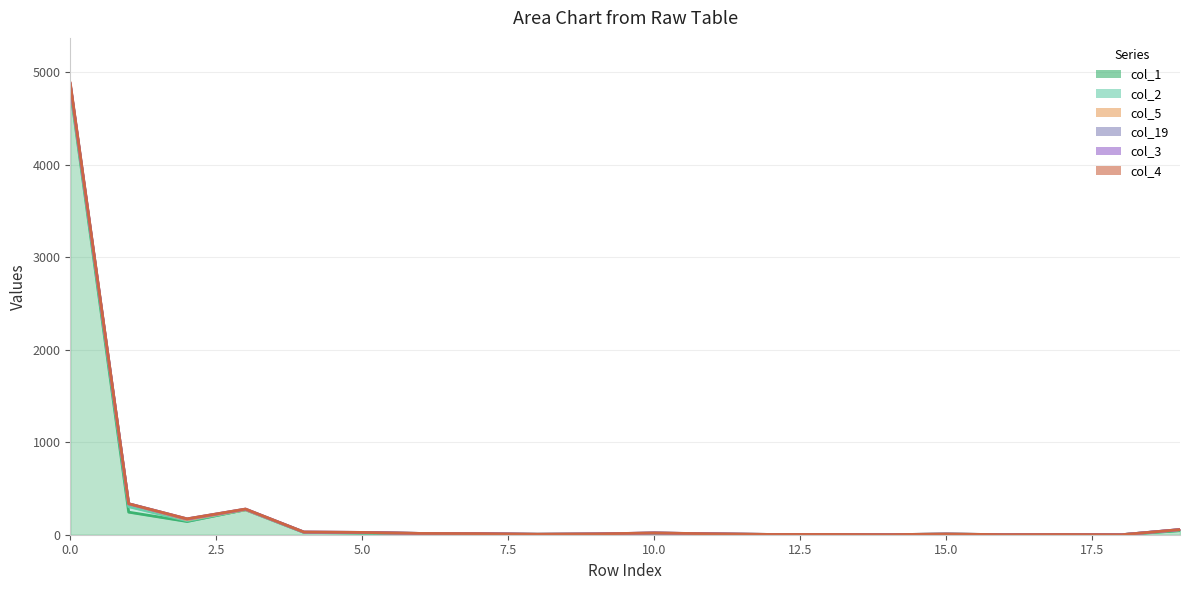

What is the spread (max minus min) of values at 2.5?

91